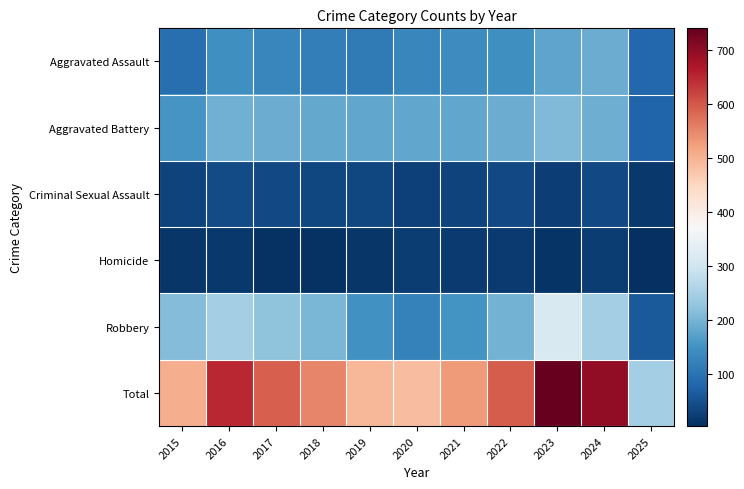

Which label corresponds to the smallest value in the chart?

2025